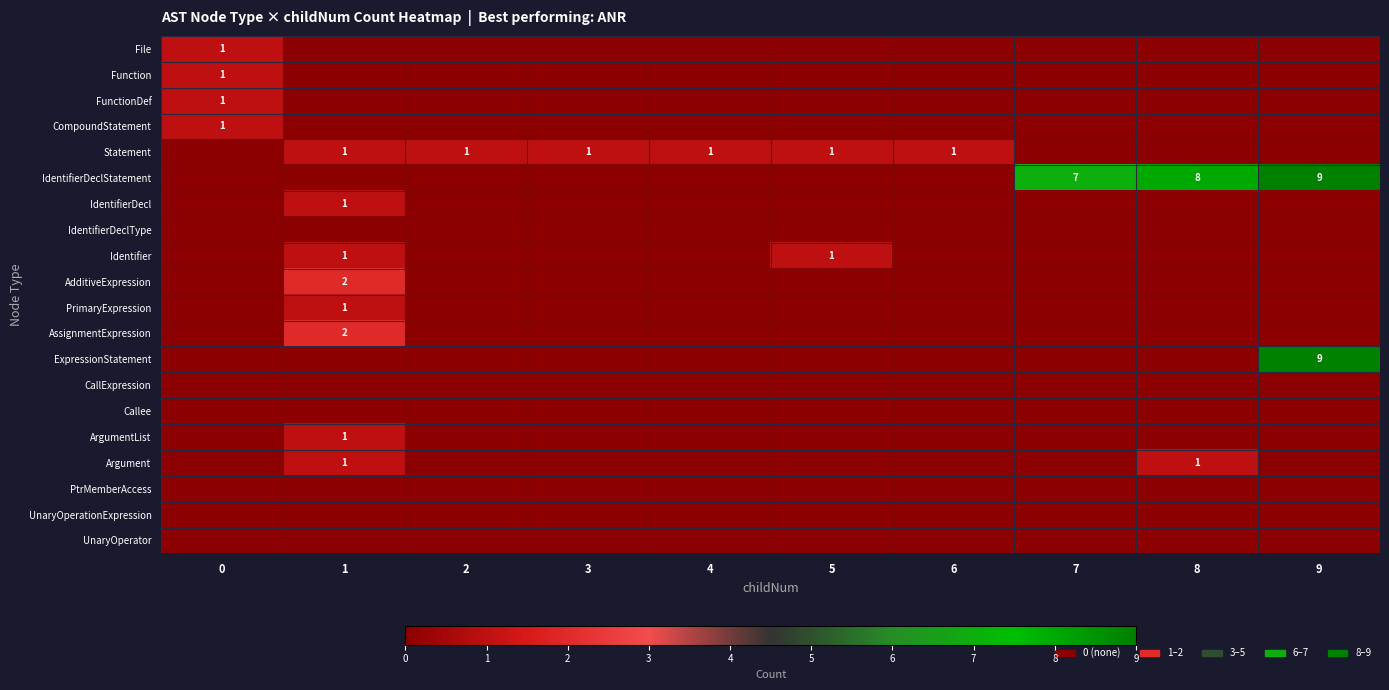

Which has a higher value, 3 or 6?

3